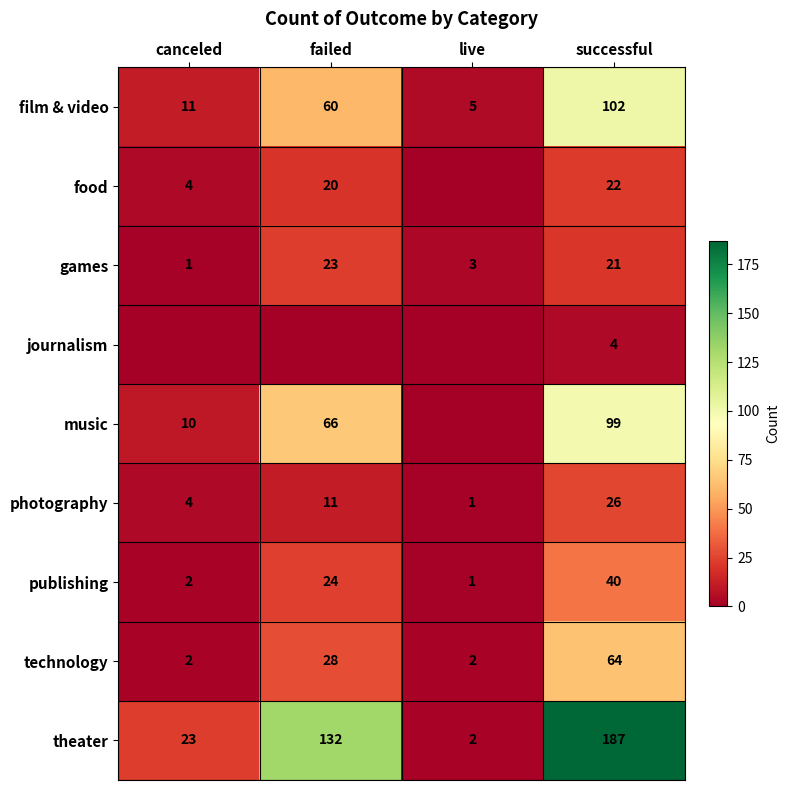

What is the difference between the maximum and minimum values in the photography series?

25